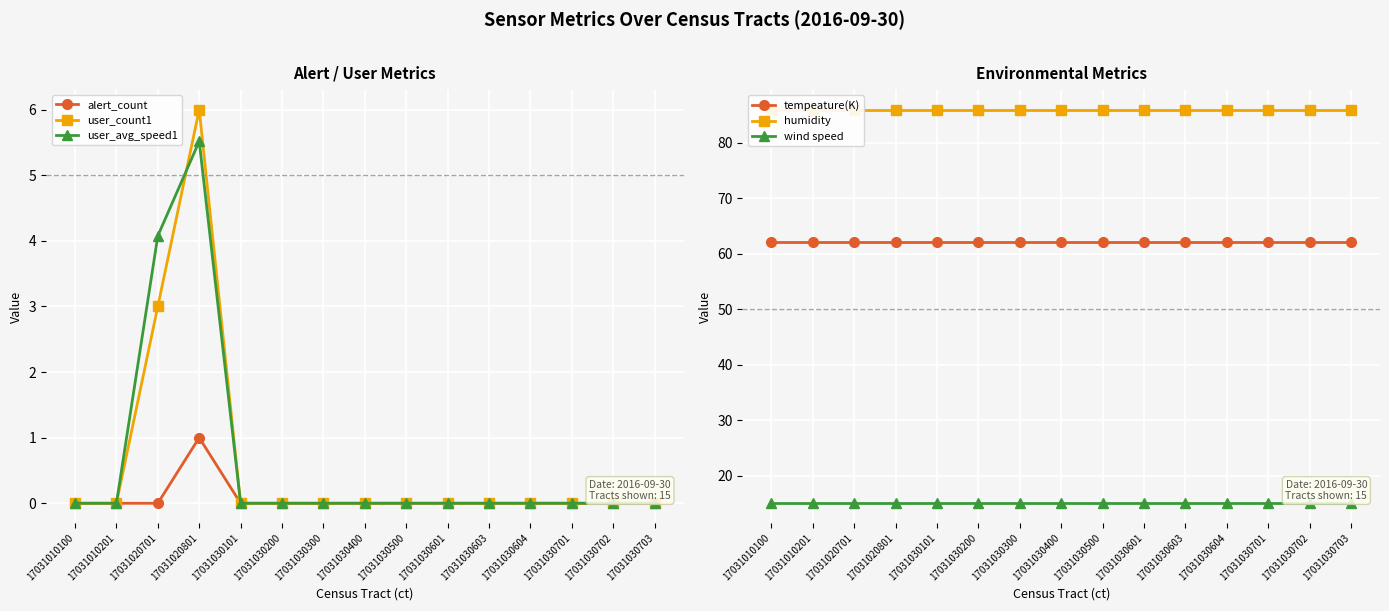

True or false: wind speed and humidity cross at least once.

False